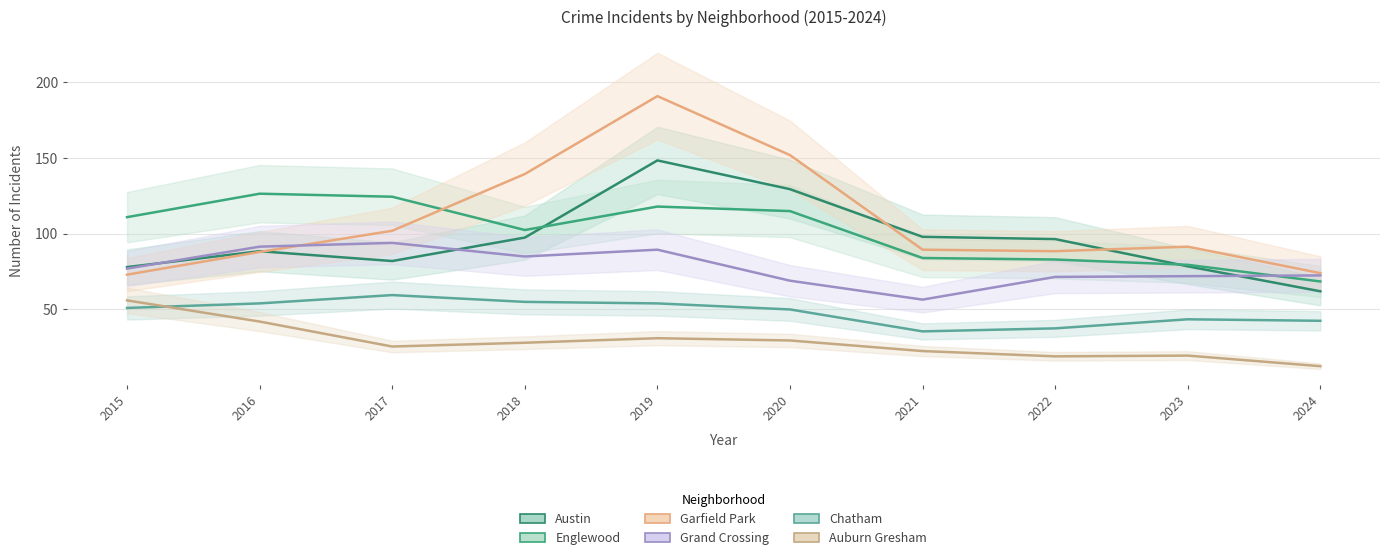

How many interior local peaks does the Englewood series have?

2